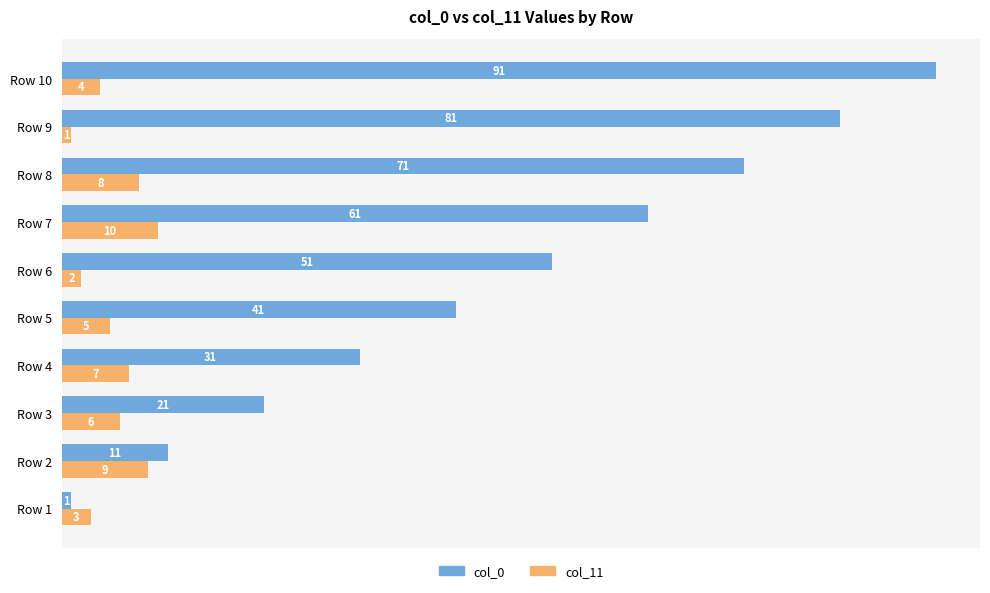

Between Row 2 and Row 10, which series saw the biggest shift?

col_0